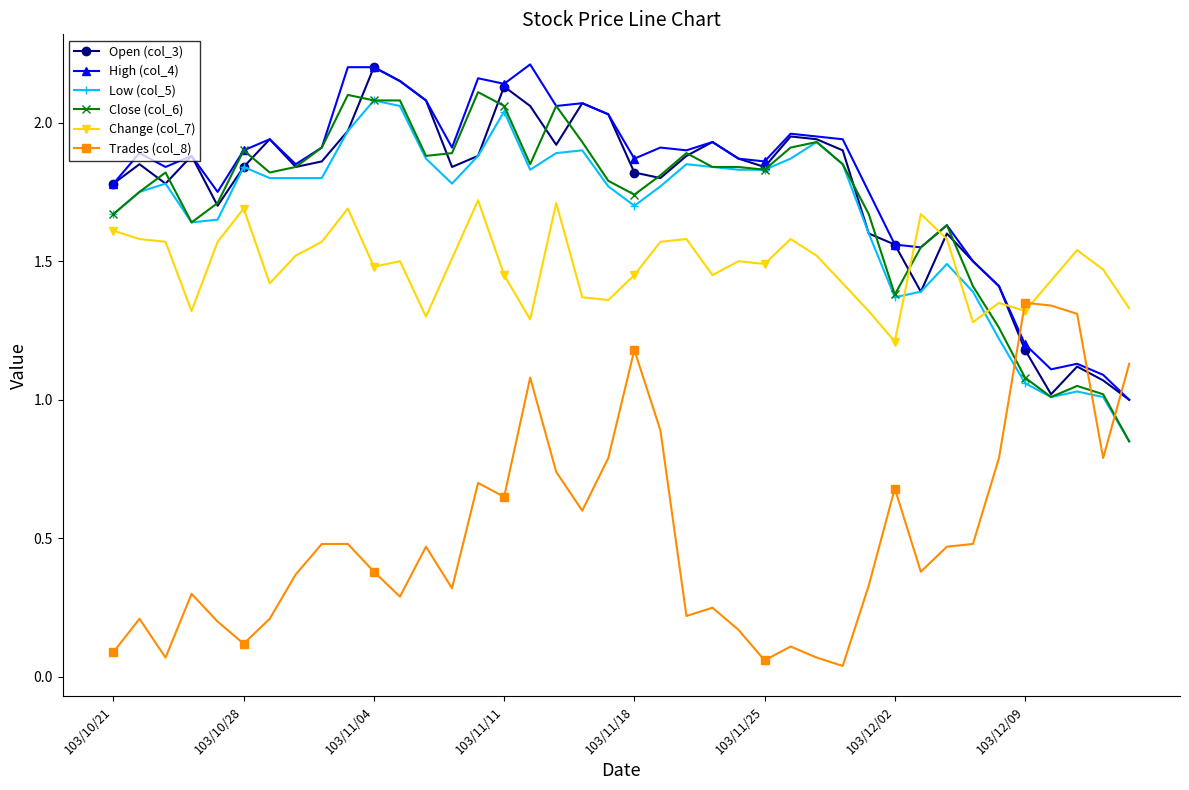

True or false: Low (col_5) and Change (col_7) cross at least once.

True